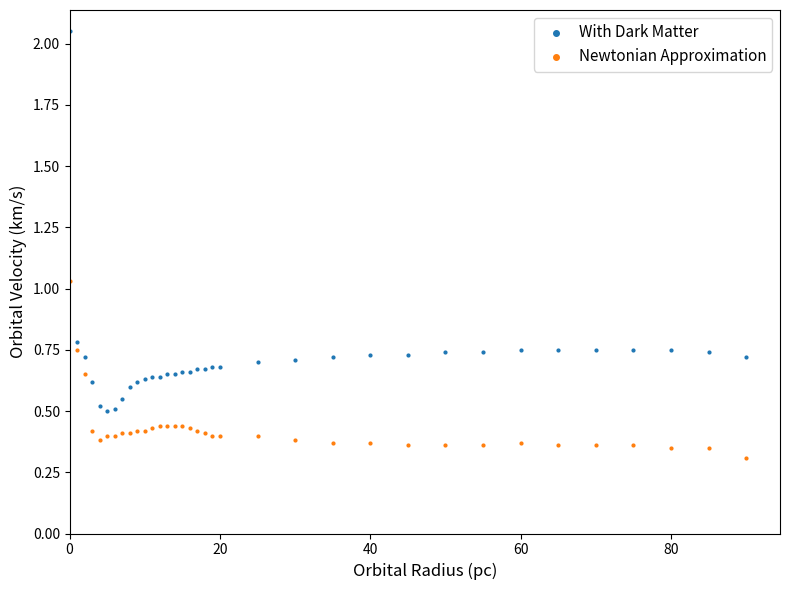

Across all data points, what is the range of X values (max minus min)?

90.0